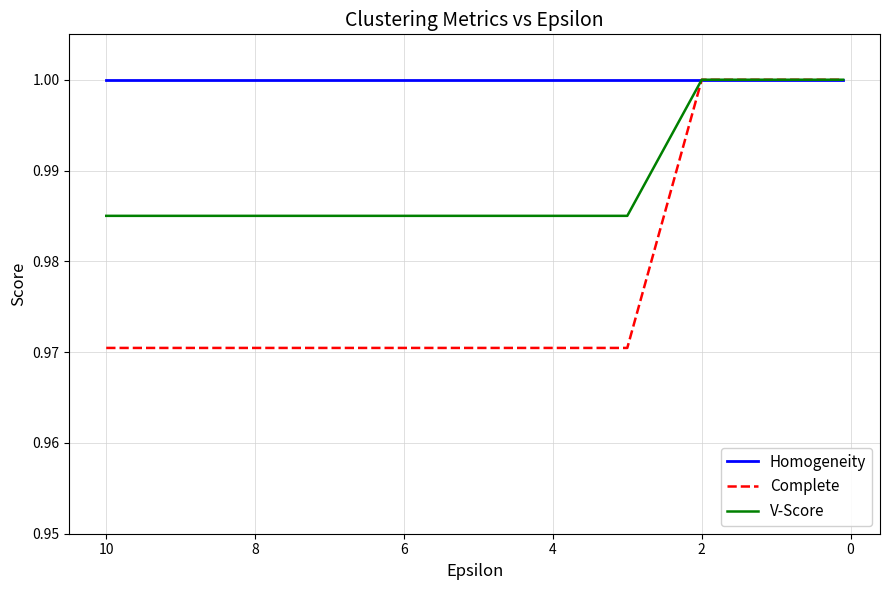

What is the label of the 3rd point from the left?

2